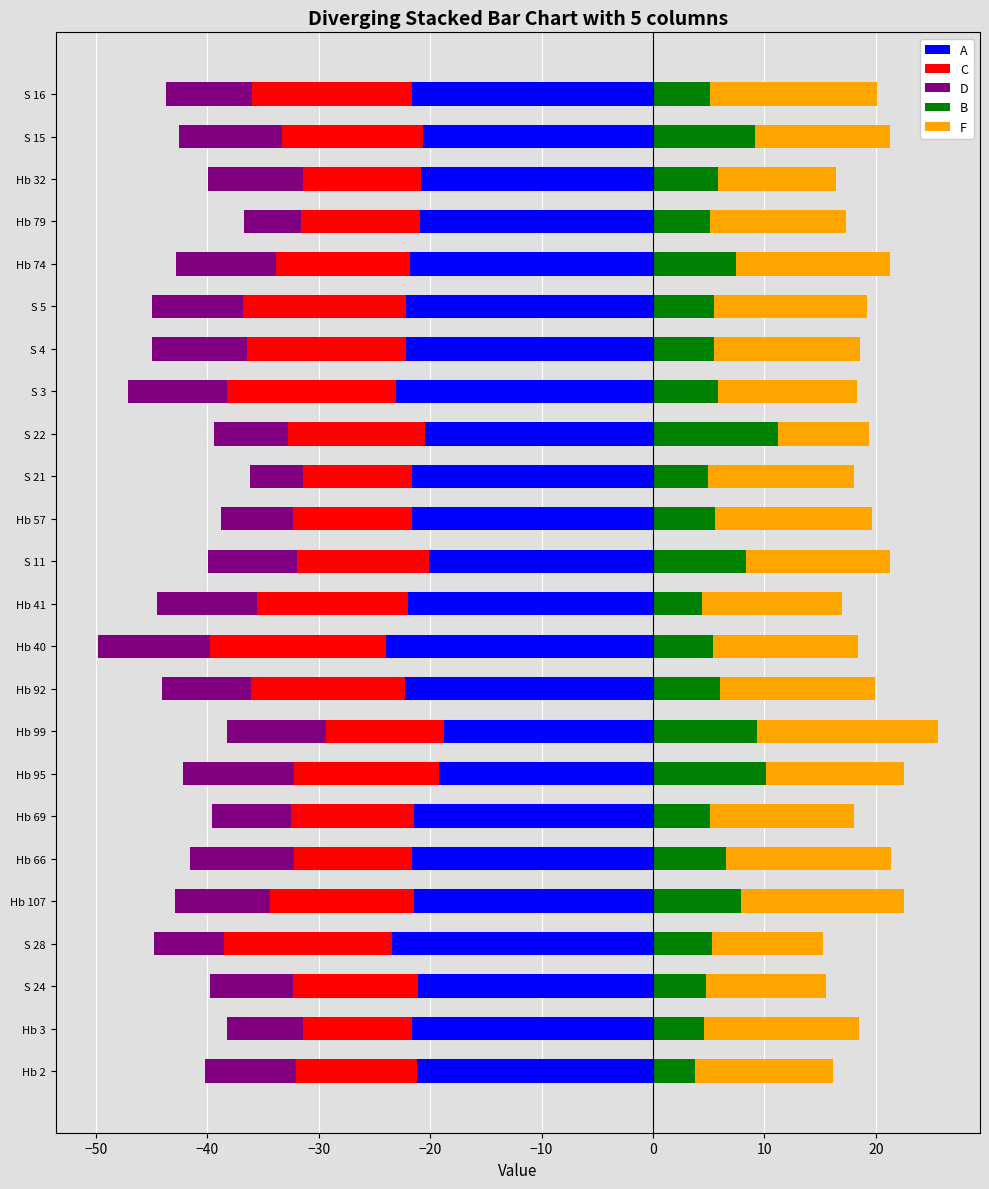

The C series shows -20.6 at Hb 74. True or false?

False